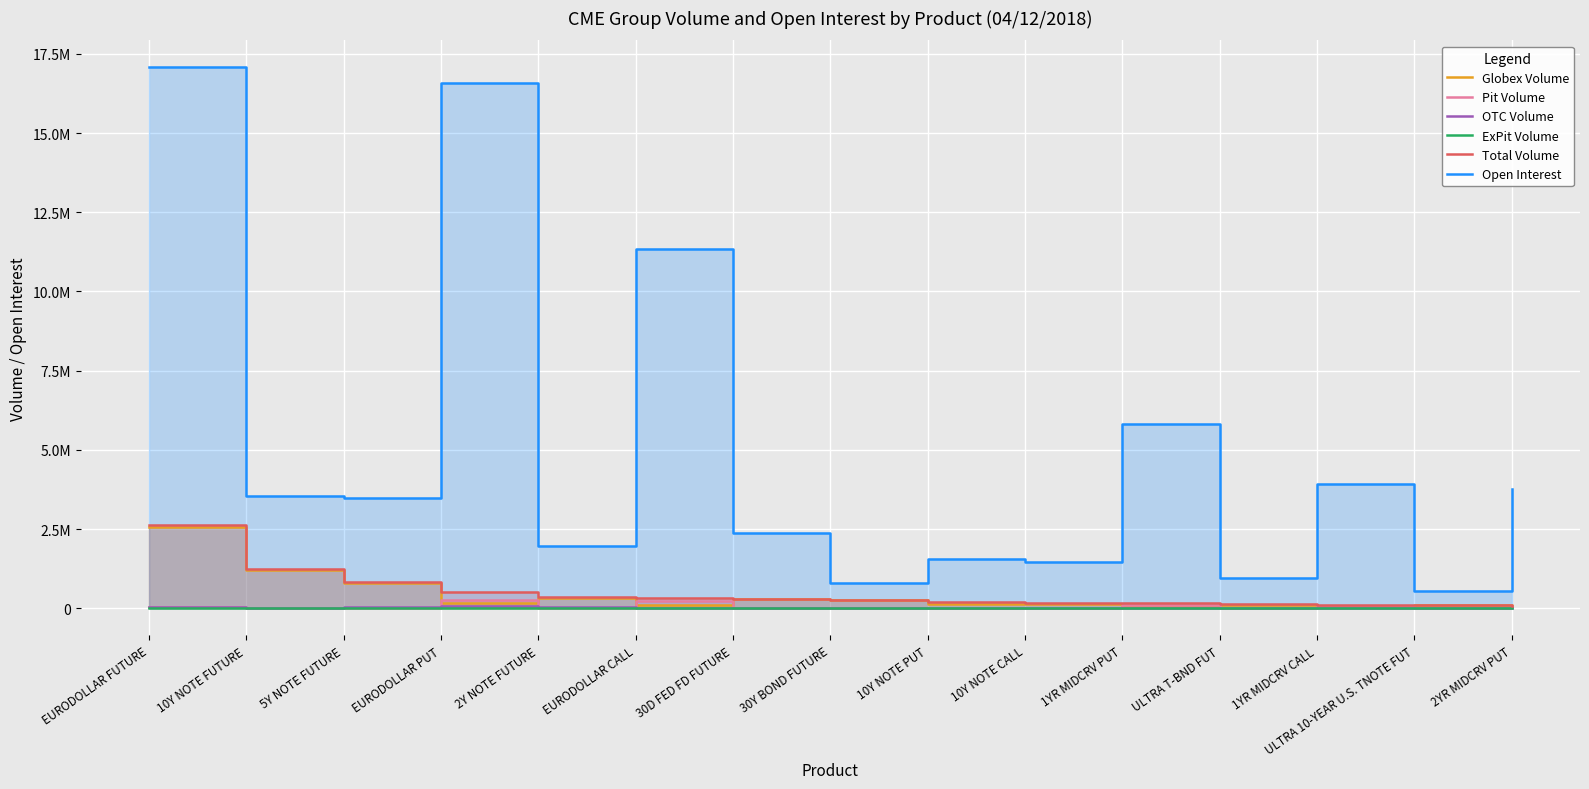

Reading left to right, extract all data points from this chart.

Globex Volume: 2564975	1207493	788192	174122	330254	104130	283736	270040	148774	147360	51945	112949	27979	110153	38718
Pit Volume: 44551	5103	851	266685	500	225400	0	1236	24459	23891	115700	0	70703	0	45950
OTC Volume: 27600	21508	39235	60000	41656	0	0	4794	17692	0	0	13035	18675	4973	0
ExPit Volume: 0	0	0	0	0	0	0	0	0	0	0	0	0	0	0
Total Volume: 2637126	1234104	828278	500807	372410	329530	283736	276070	190925	171251	167645	125984	117357	115126	84668
Open Interest: 17069976	3538331	3490424	16589272	1972829	11343294	2372576	792155	1566401	1469142	5831140	955796	3908706	546797	3764633